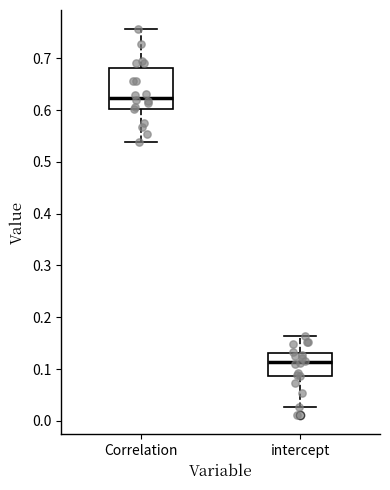

Reading left to right, read every box against the y-axis: the position of its median line, the range the box covers, and the ends of its whiskers. The values are not printed on the chart, so give them approximately, as read against the axis.

Correlation: median 0.62, box 0.60 to 0.68, whiskers 0.54 to 0.76
intercept: median 0.11, box 0.09 to 0.13, whiskers 0.03 to 0.16